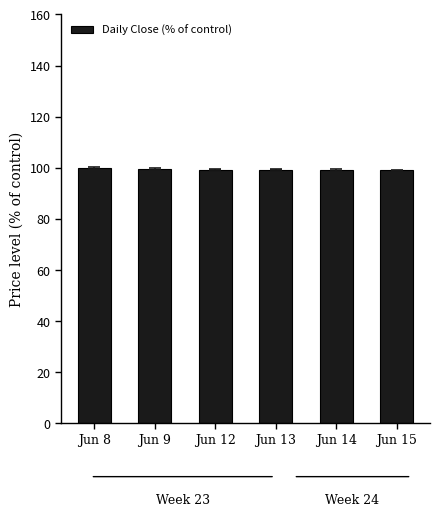

Does the chart contain any negative values?

No